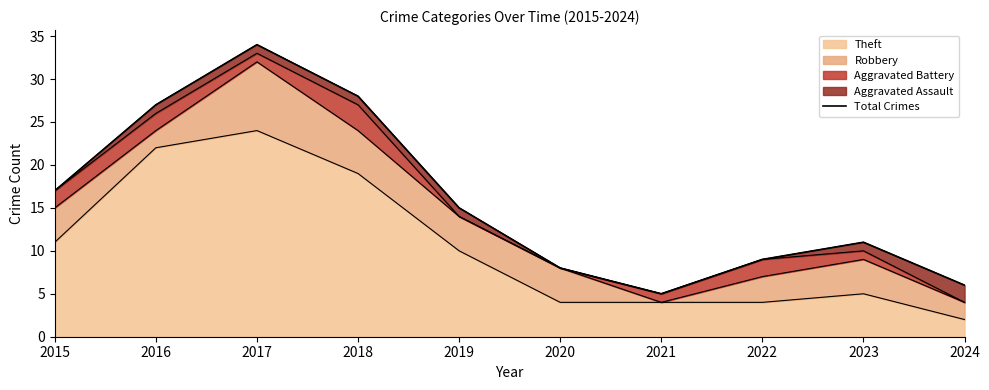

What is the change in value from 2019 to 2022?

-6